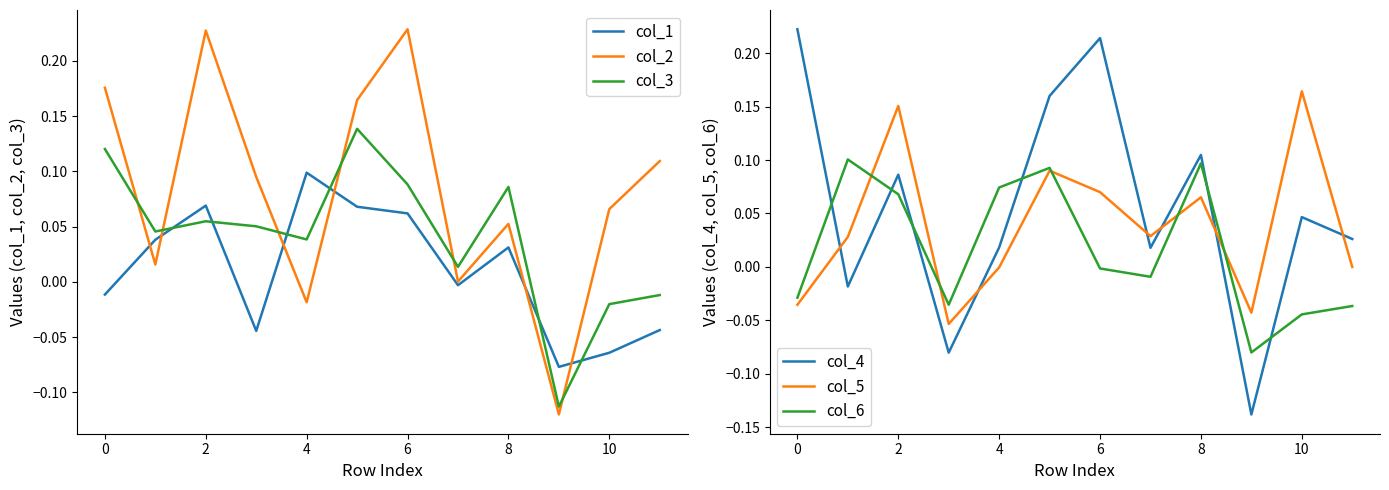

After their last crossing, which series has the higher values: col_1 or col_3?

col_3